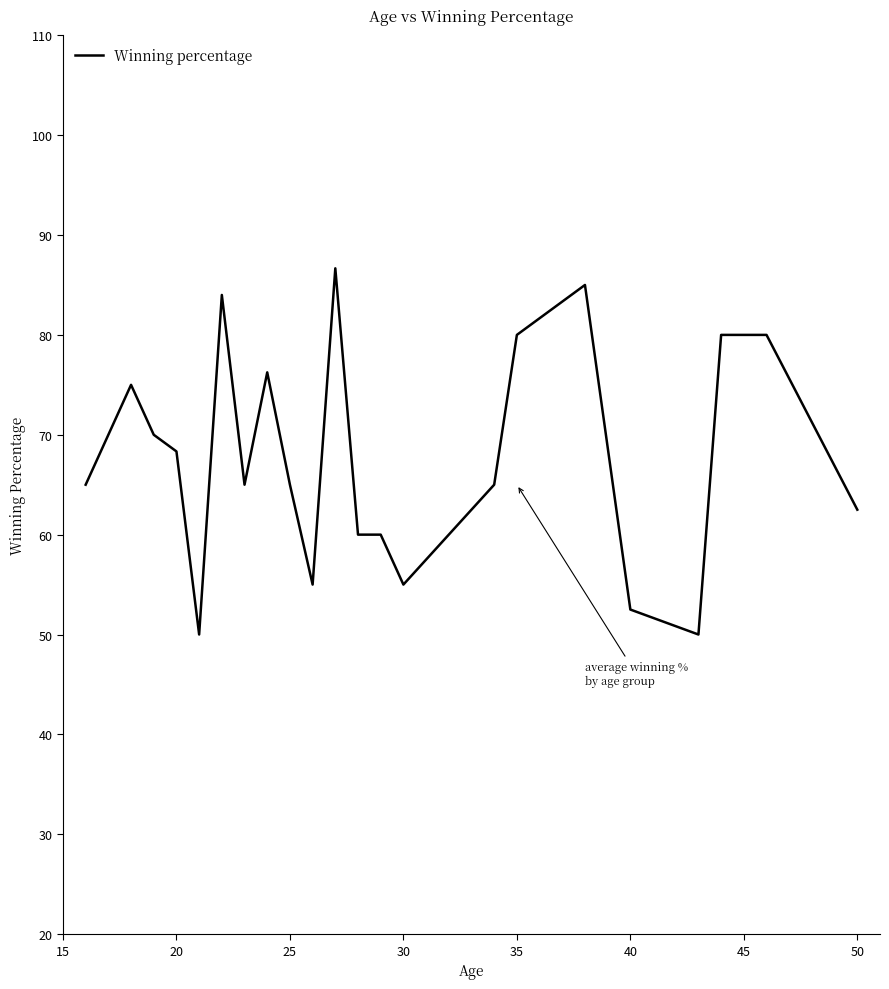

What is the smallest value displayed?

50.0